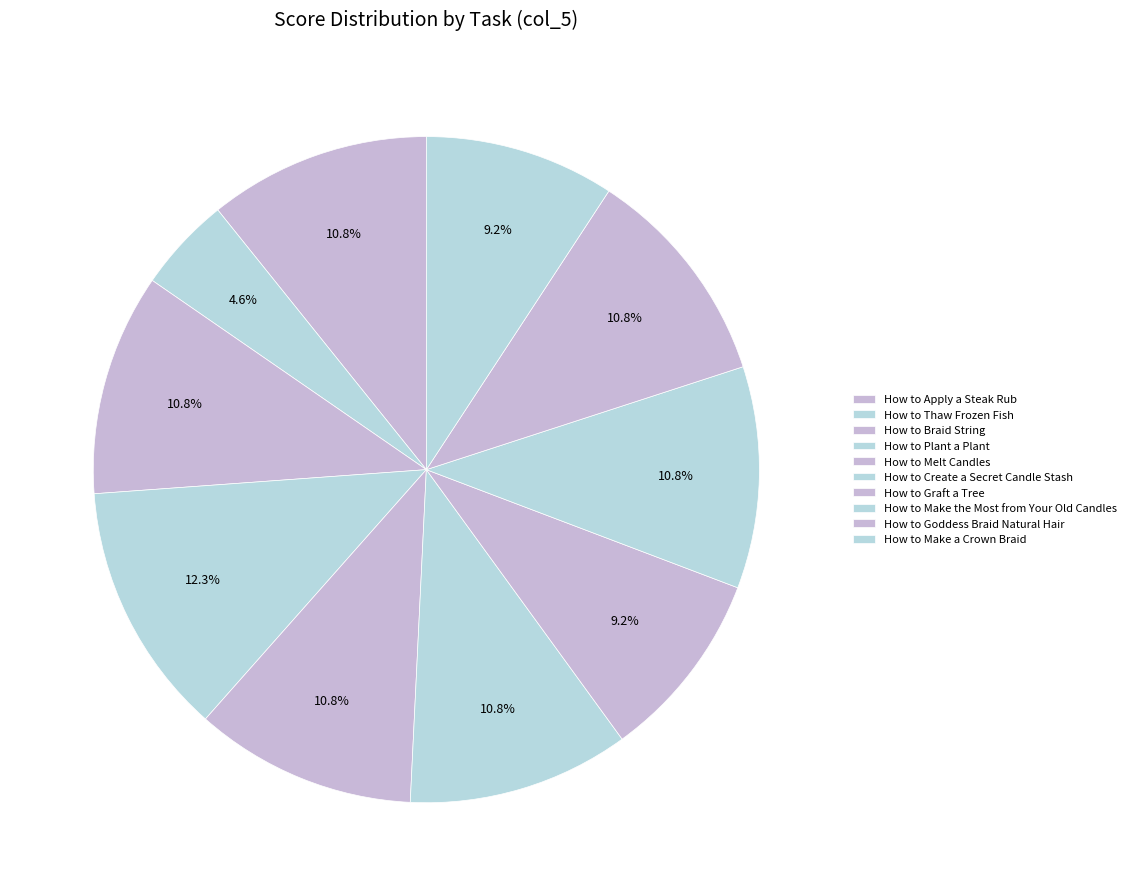

How many slices are in this pie chart?

10